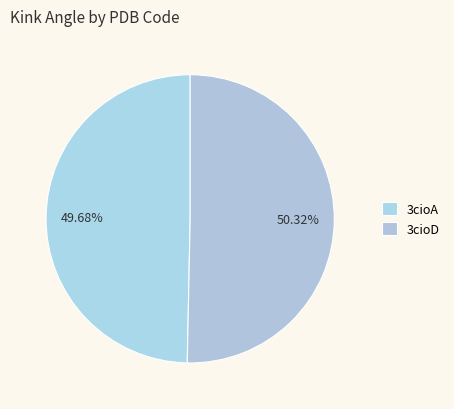

Which category has the biggest portion of the pie?

3cioD